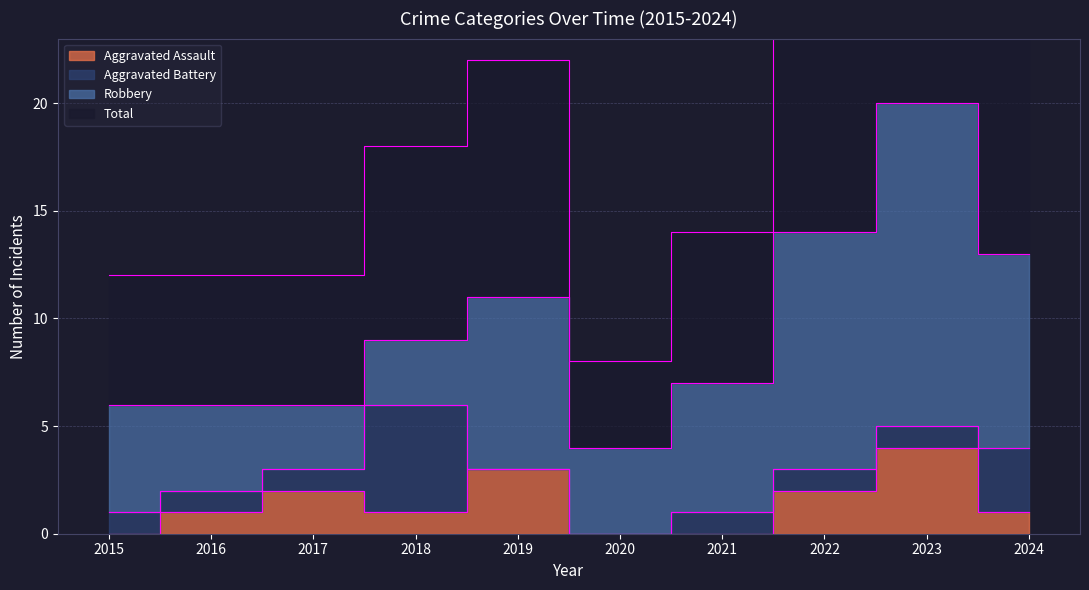

Which series has the widest spread of values?

Total